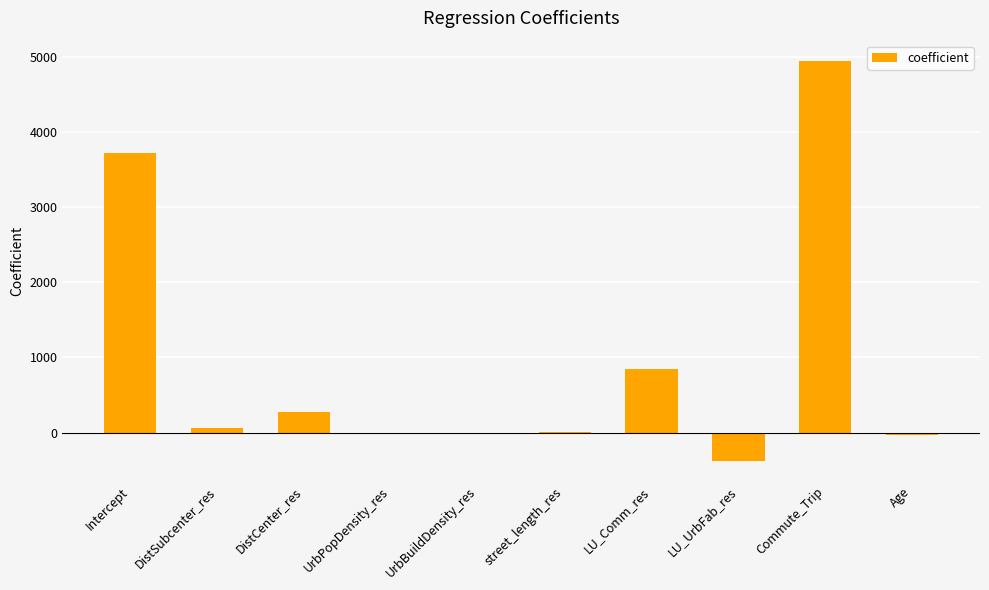

What is the greatest value displayed?

4944.8